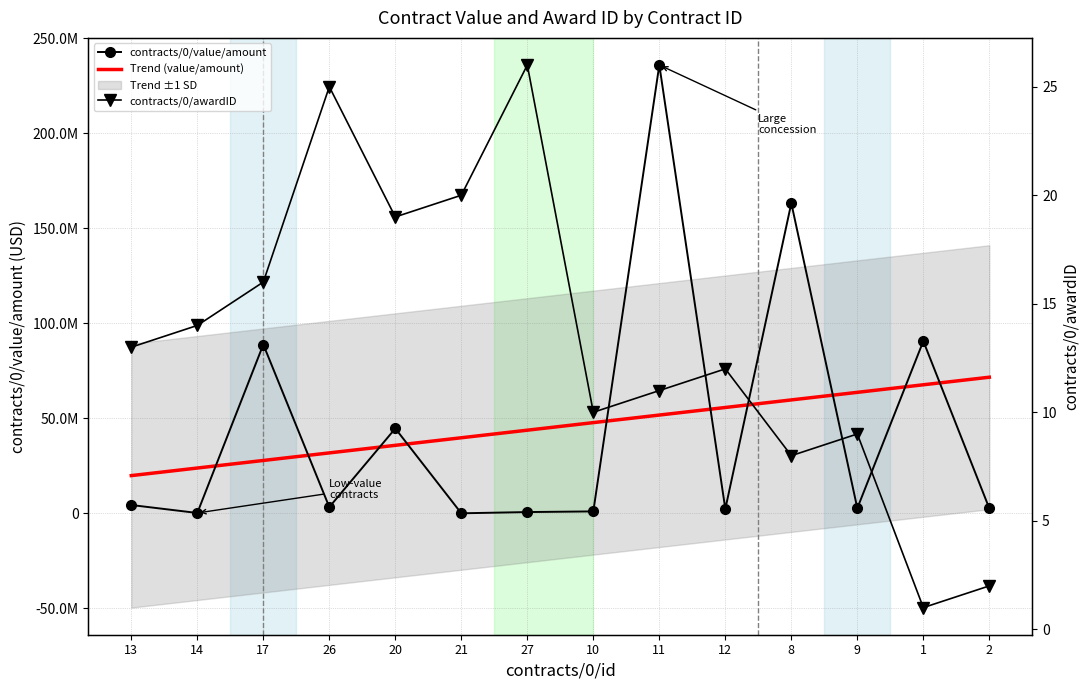

List the labels in order of contracts/0/awardID value, smallest first.

1, 2, 8, 9, 10, 11, 12, 13, 14, 17, 20, 21, 26, 27